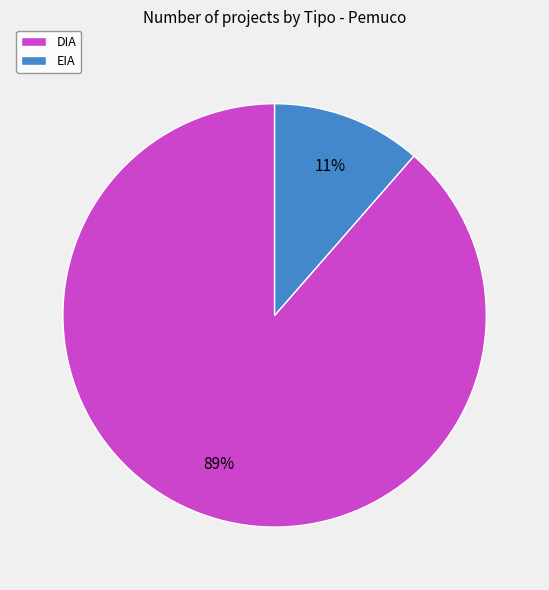

Which category accounts for the majority?

DIA